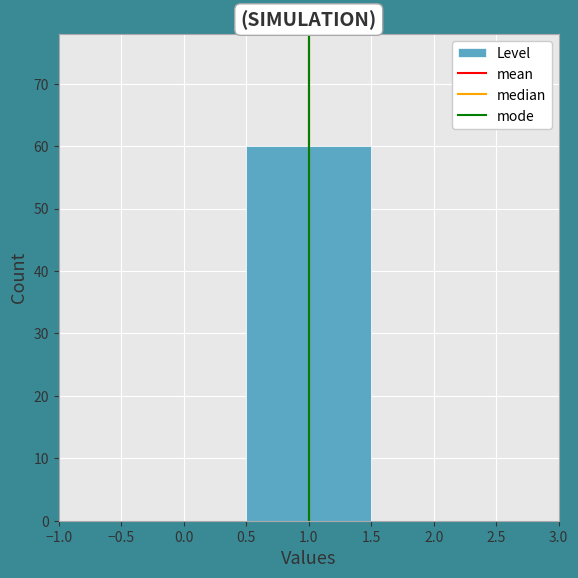

How tall is the bar that spans 0.5 to 1.5 on the x-axis? The values are not printed on the chart, so give them approximately, as read against the axis.

60